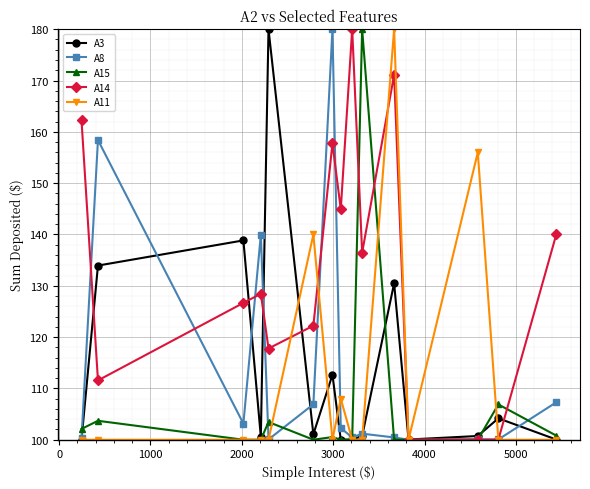

What is the minimum value shown in the chart?

100.0